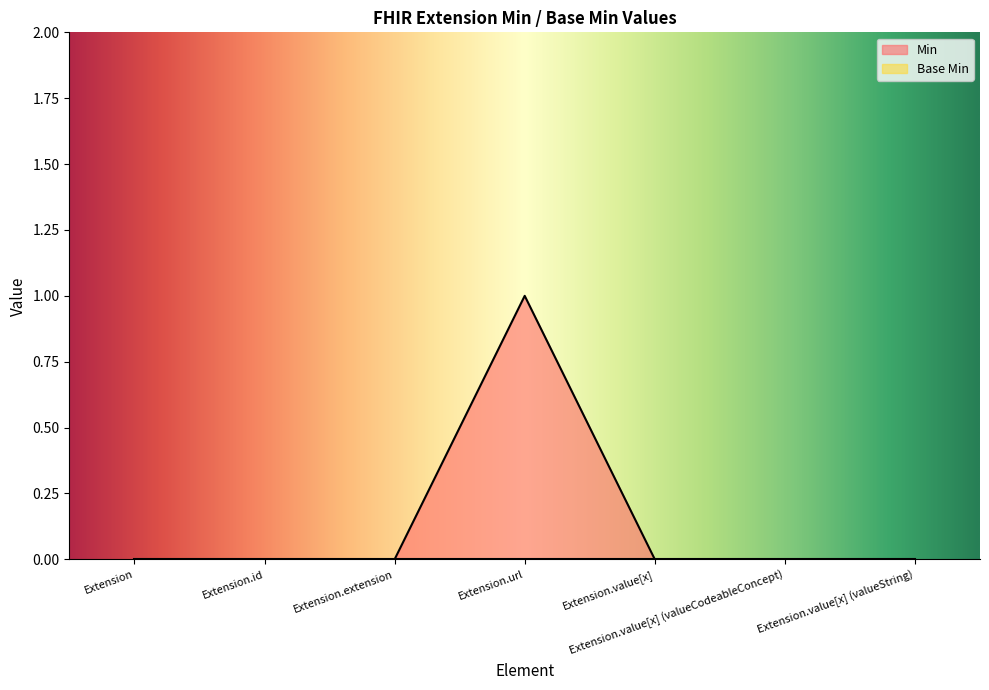

Where is the data nearest to the value 0?

Extension